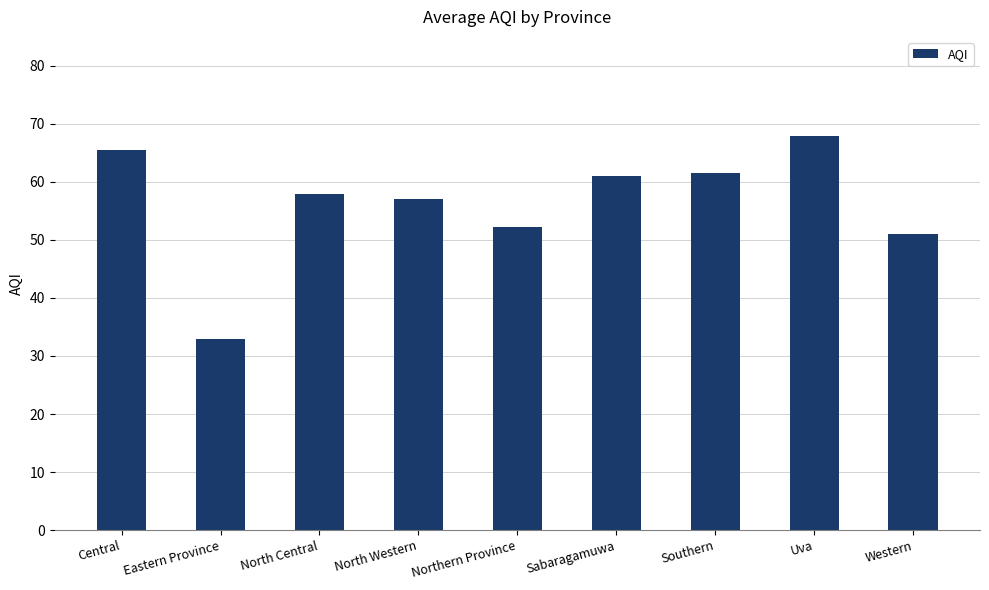

Approximately how many times larger is the value at Central compared to Eastern Province?

2.0